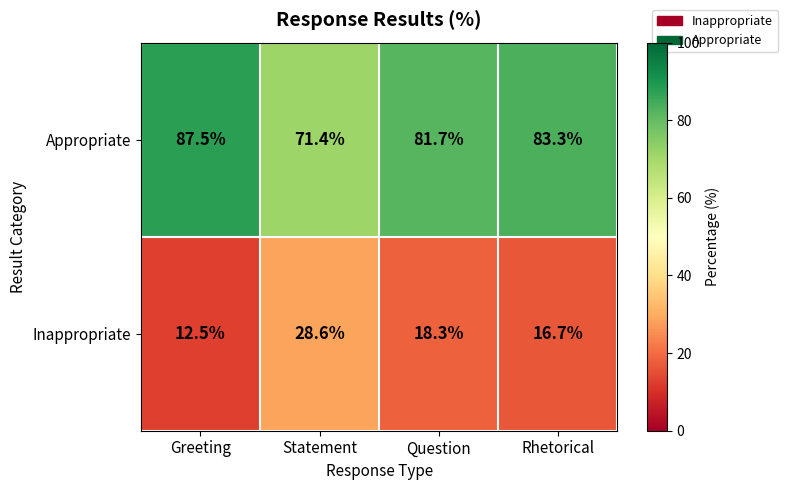

List the labels in order of Appropriate value, smallest first.

Statement, Question, Rhetorical, Greeting